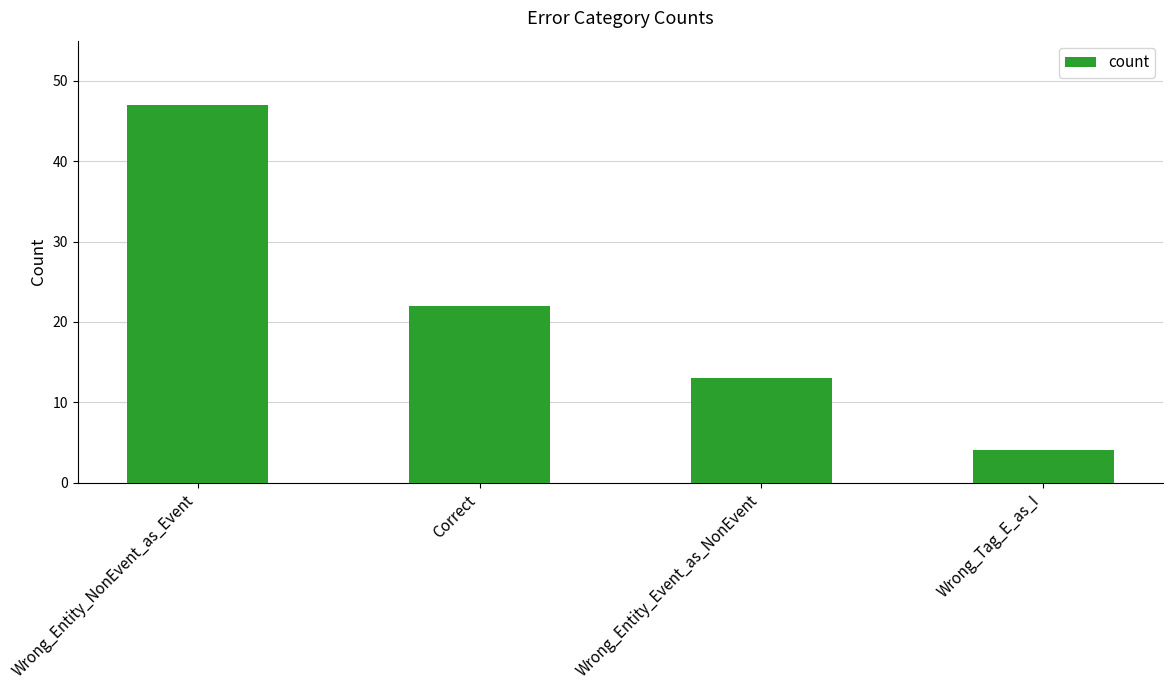

True or false: the data shows 47 at Wrong_Entity_NonEvent_as_Event.

True